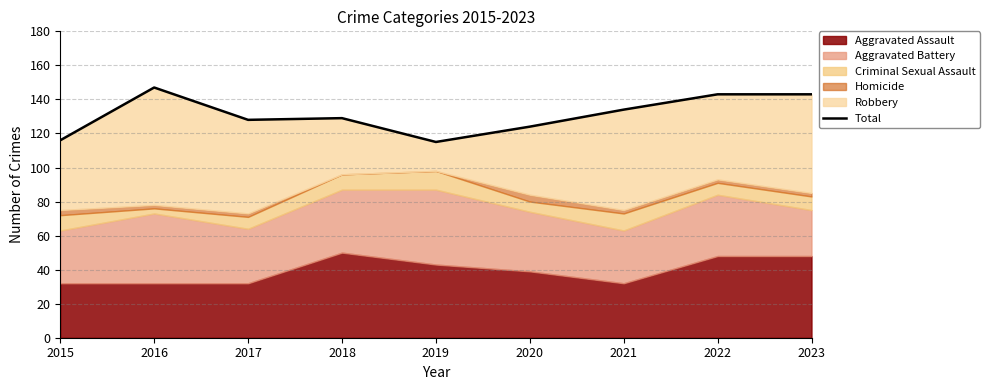

Rank the categories by value from highest to lowest.

2016, 2022, 2023, 2021, 2018, 2017, 2020, 2015, 2019